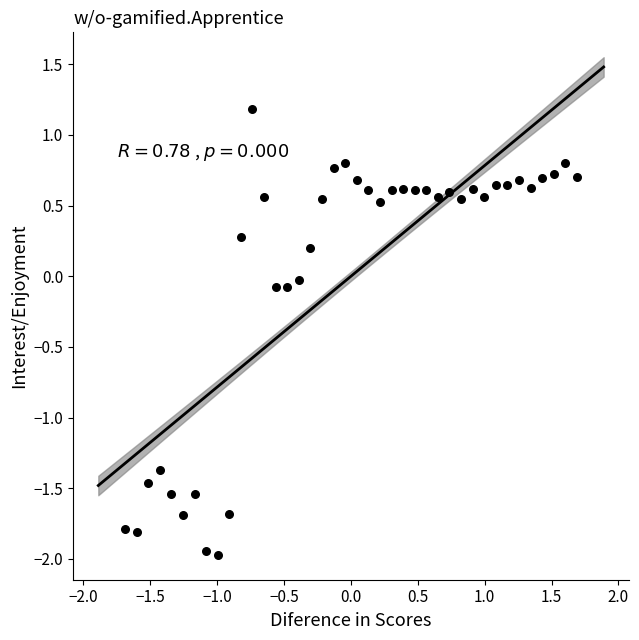

What is the range of Y values (max minus min)?

3.2